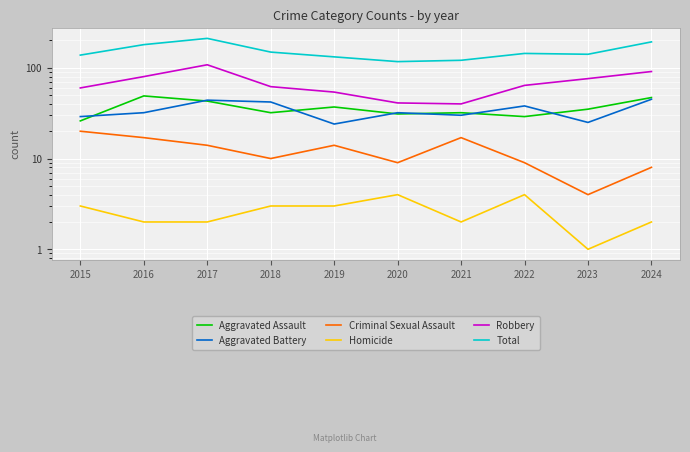

Where is the first local maximum for Homicide?

2020